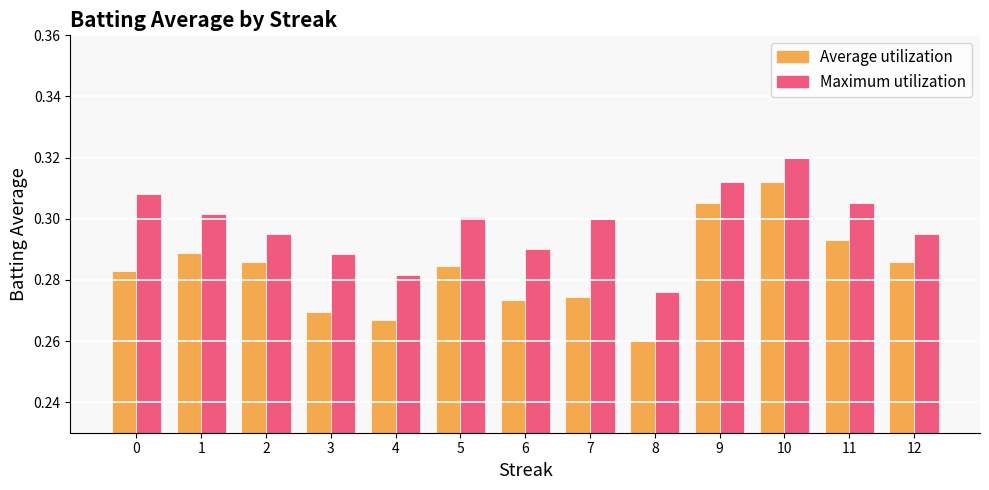

What is the sum of all Maximum utilization values?

3.9